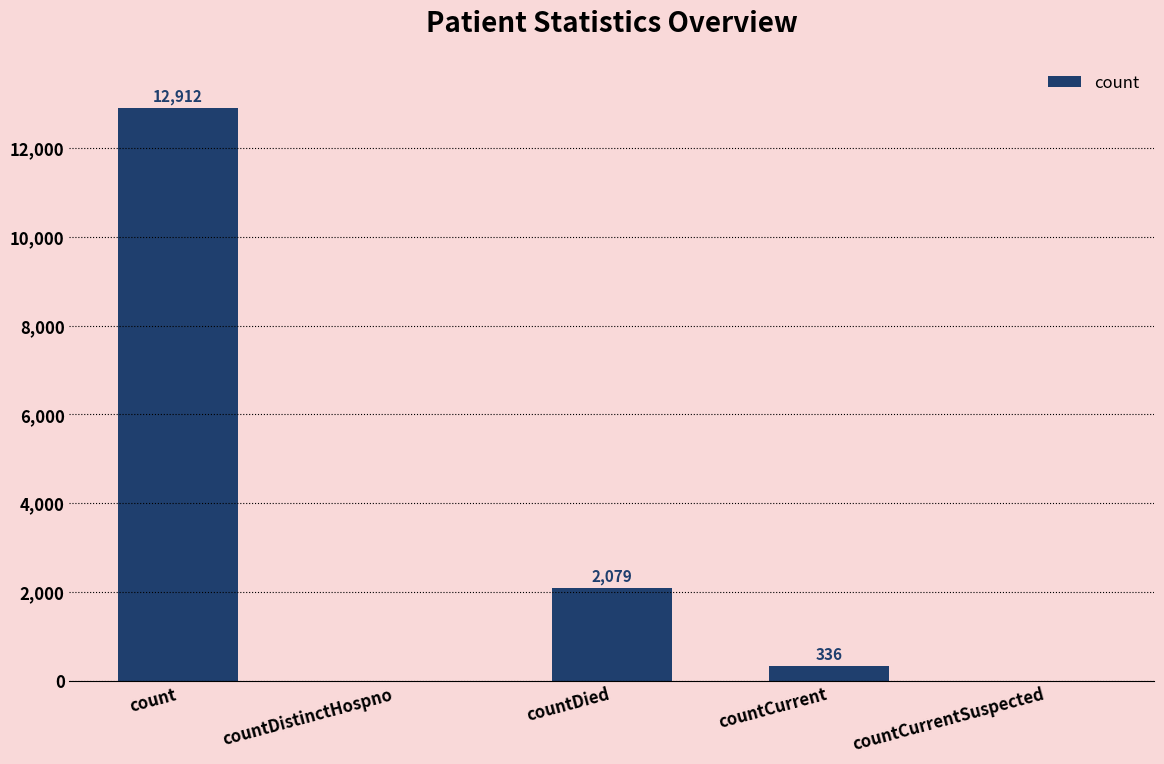

What is the sum of the values at countCurrent and countDied?

2415